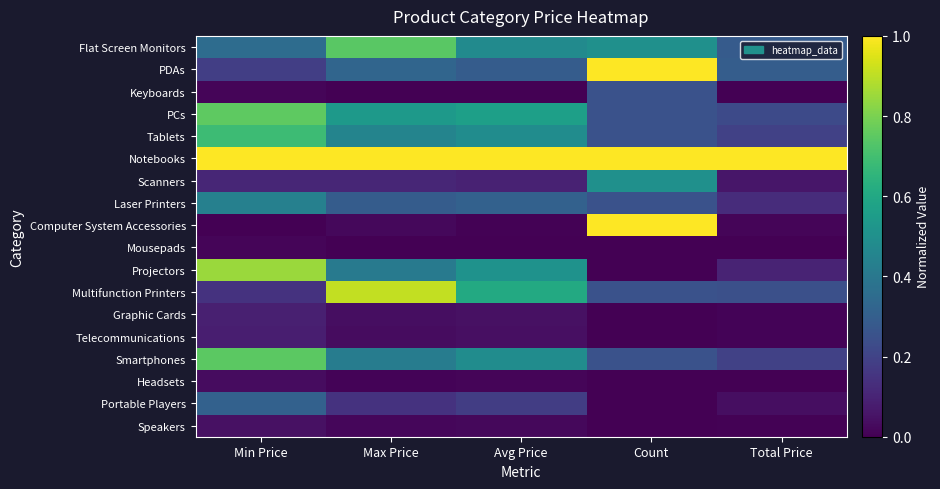

At which category is the sum across all series the highest?

Min Price